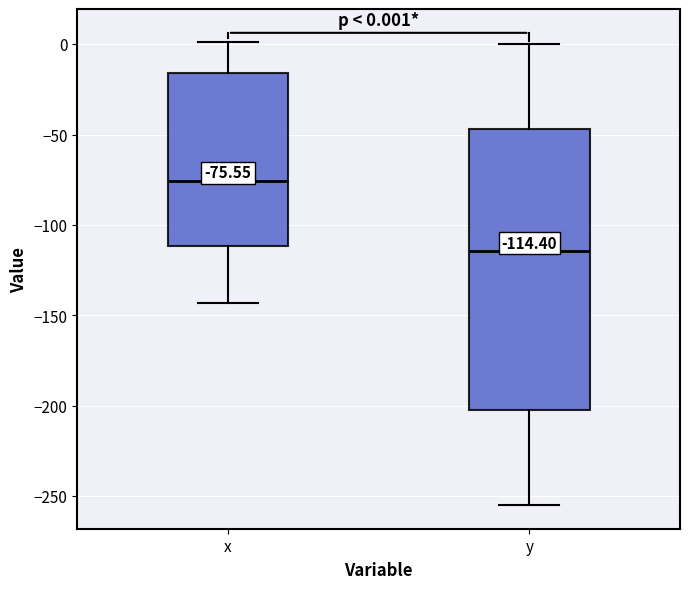

Comparing the boxes themselves (not the whiskers), which one is the tallest?

y